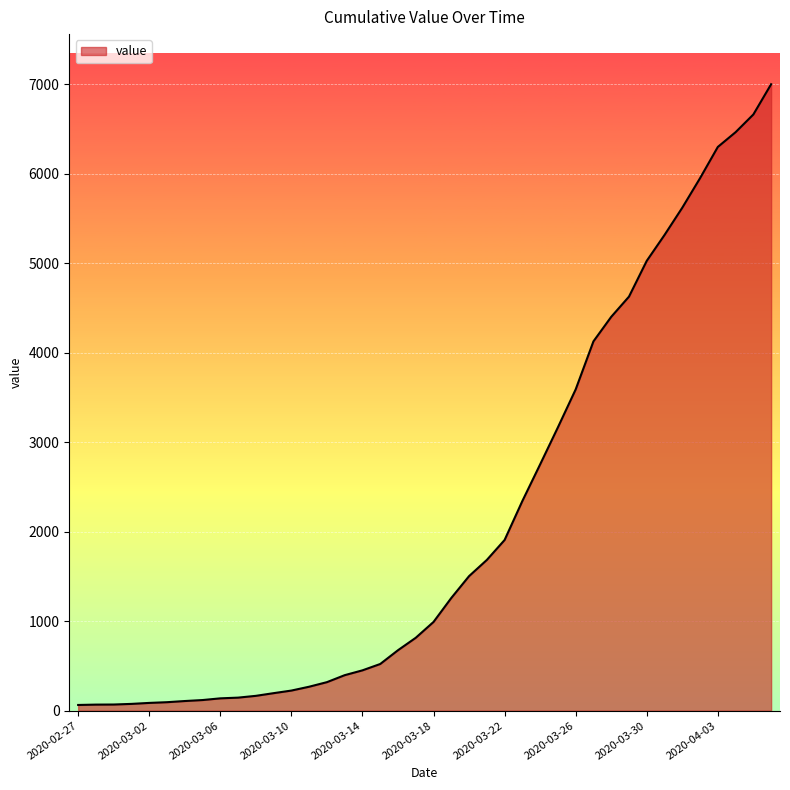

What is the difference between the maximum and minimum values?

6938